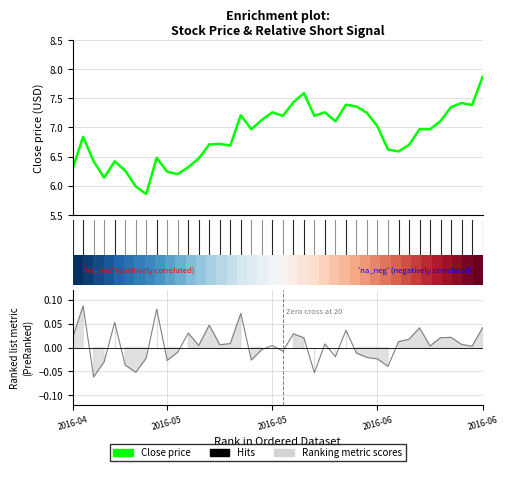

In Close price, how many points are higher than both neighbors (excluding endpoints)?

10